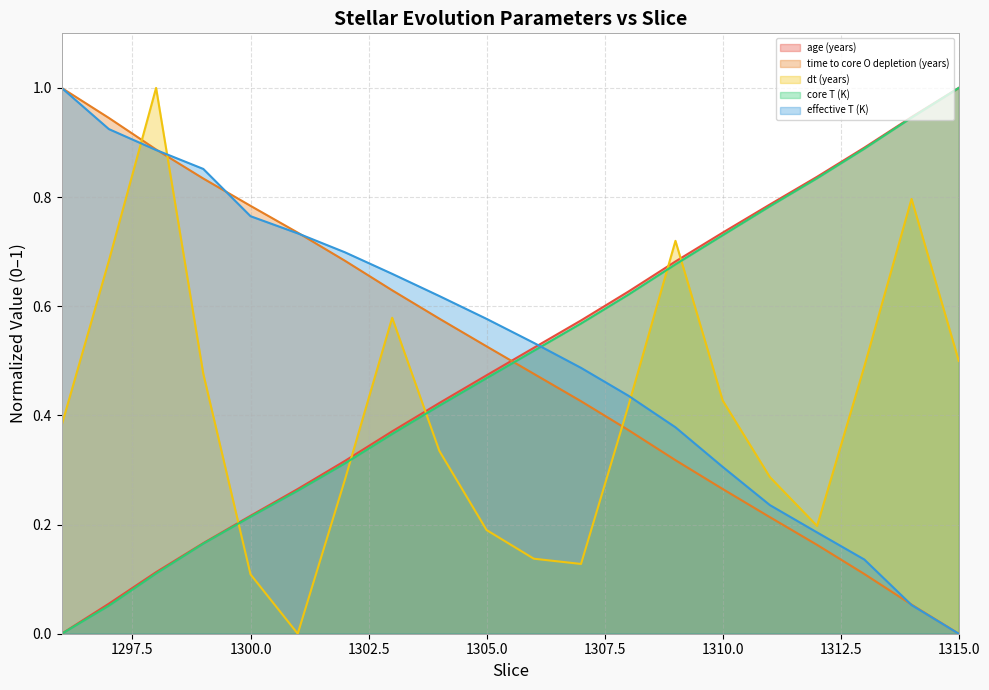

List the series in order of their peak value, lowest first.

age (years), time to core O depletion (years), dt (years), core T (K), effective T (K)